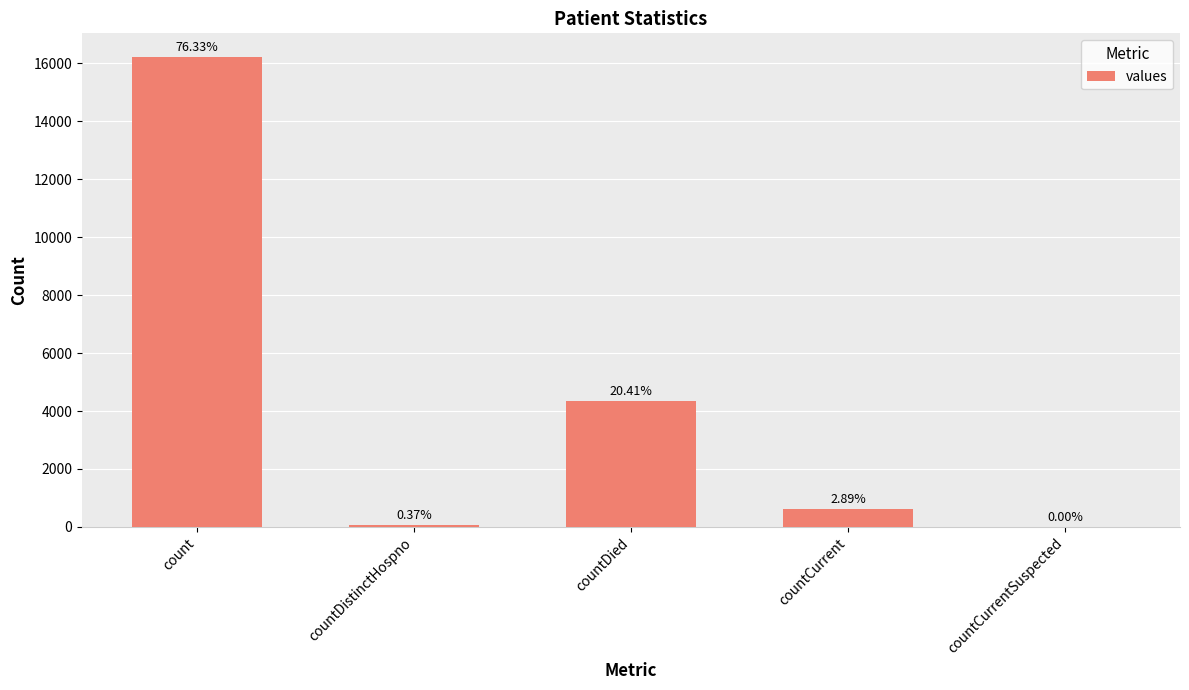

Are the bars horizontal?

No